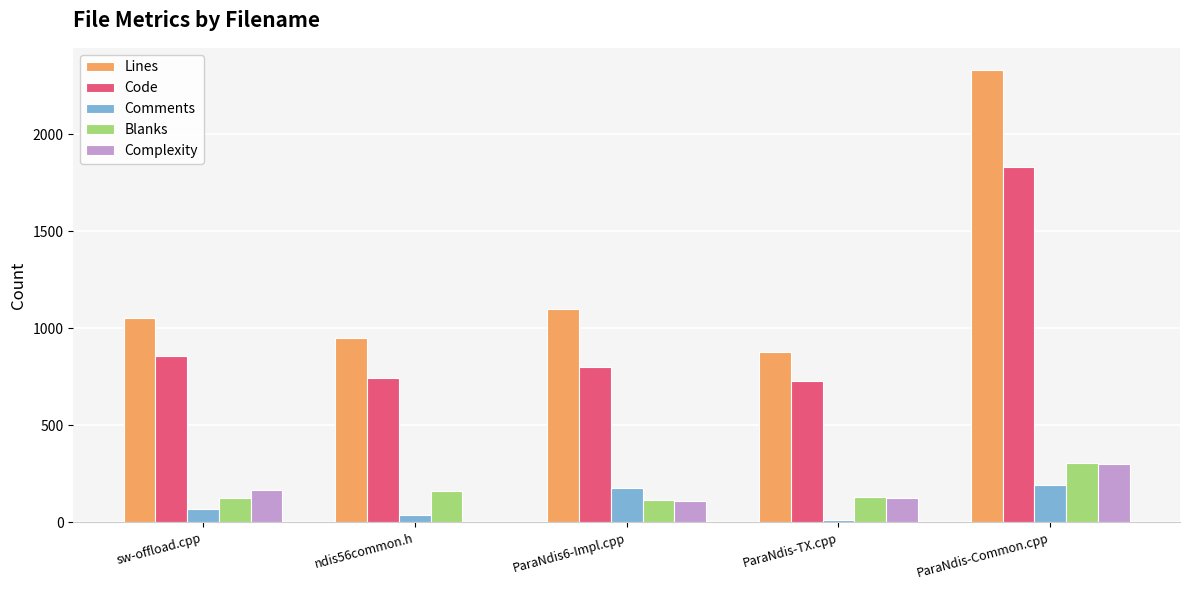

Are the bars grouped side by side (vs. stacked)?

Yes